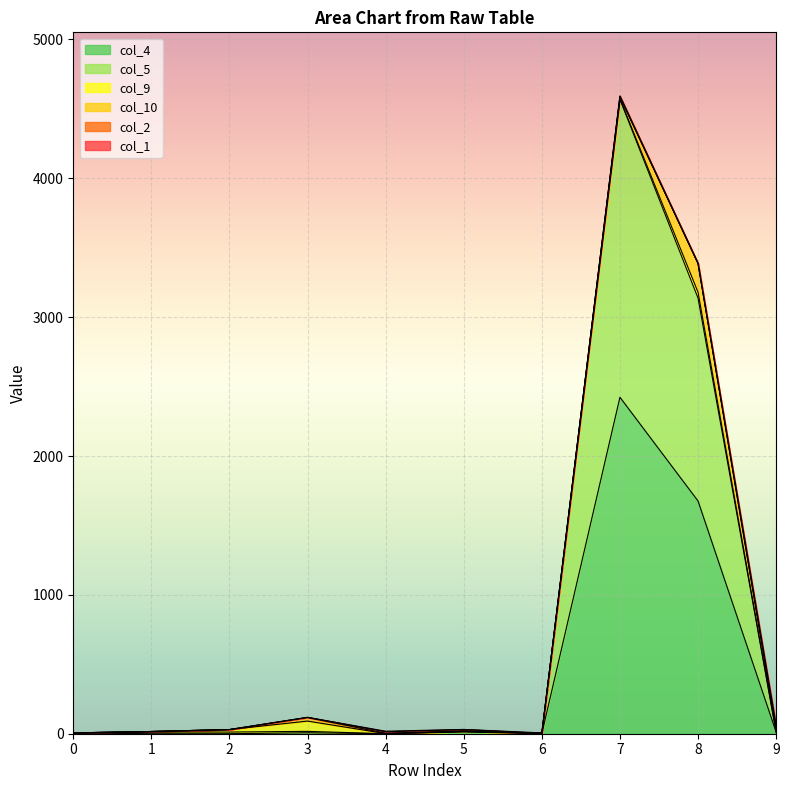

Reading right to left, what are all the values shown in this chart?

col_4: 12	1676	2423	1	12	0	7	0	0	6
col_5: 0	1461	2145	2	5	0	10	12	12	0
col_9: 0	42	5	0	0	1	74	18	4	0
col_10: 18	208	12	0	4	2	26	0	0	0
col_2: 10	0	7	0	9	11	1	0	0	0
col_1: 22	0	0	3	1	4	0	0	0	0